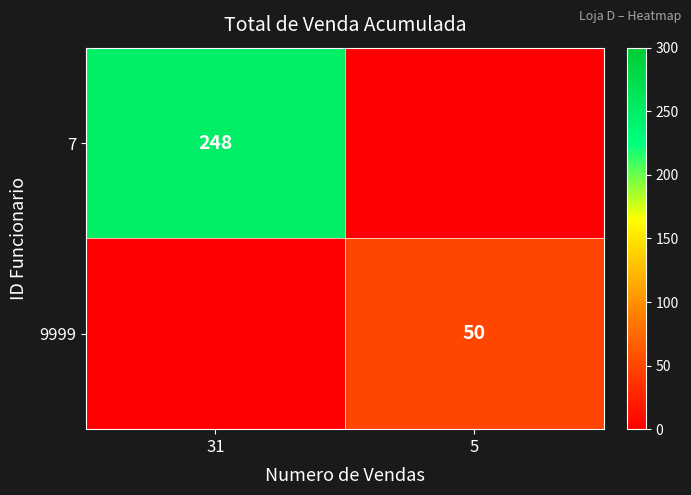

The value of 9999 at 5 is 84. True or false?

False